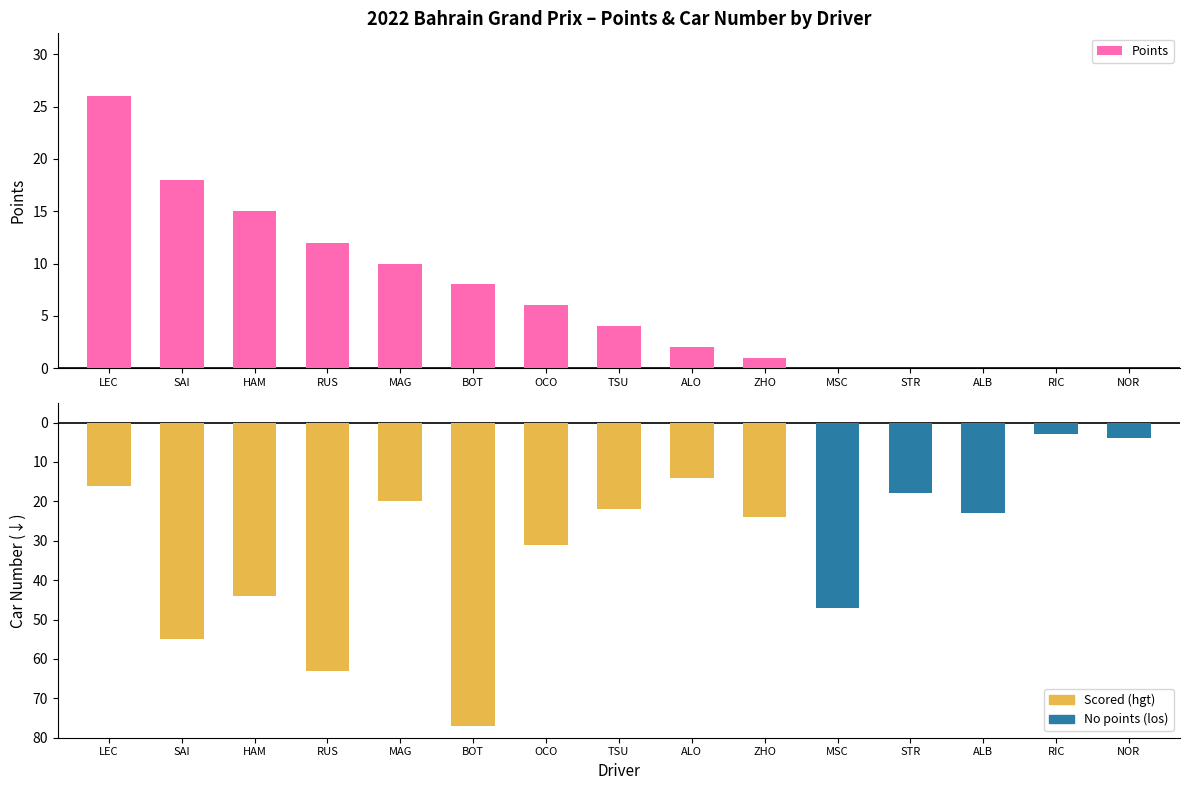

Between ZHO and ALB, which is larger?

ZHO